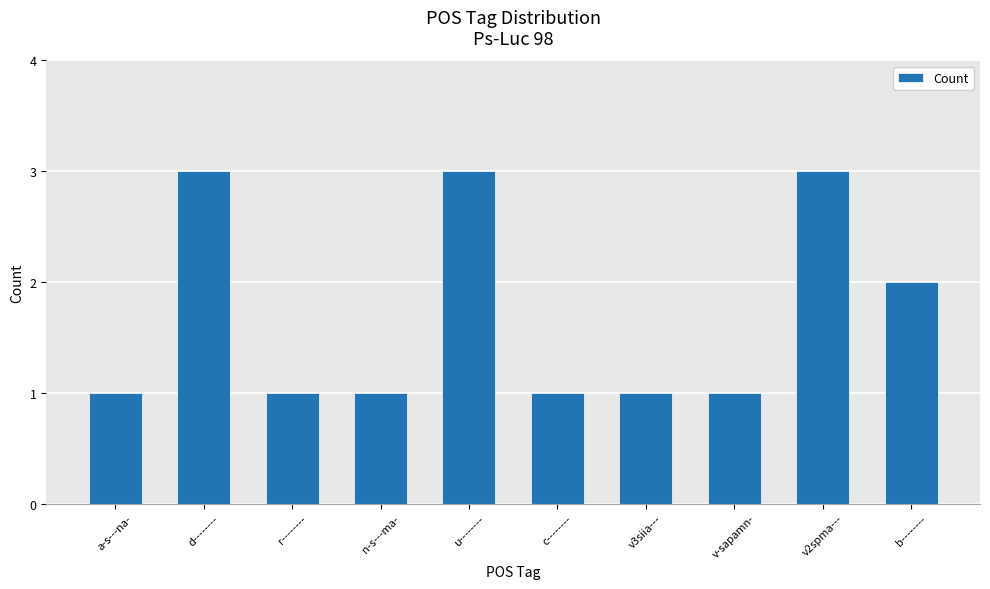

What is the difference between the maximum and minimum values?

2